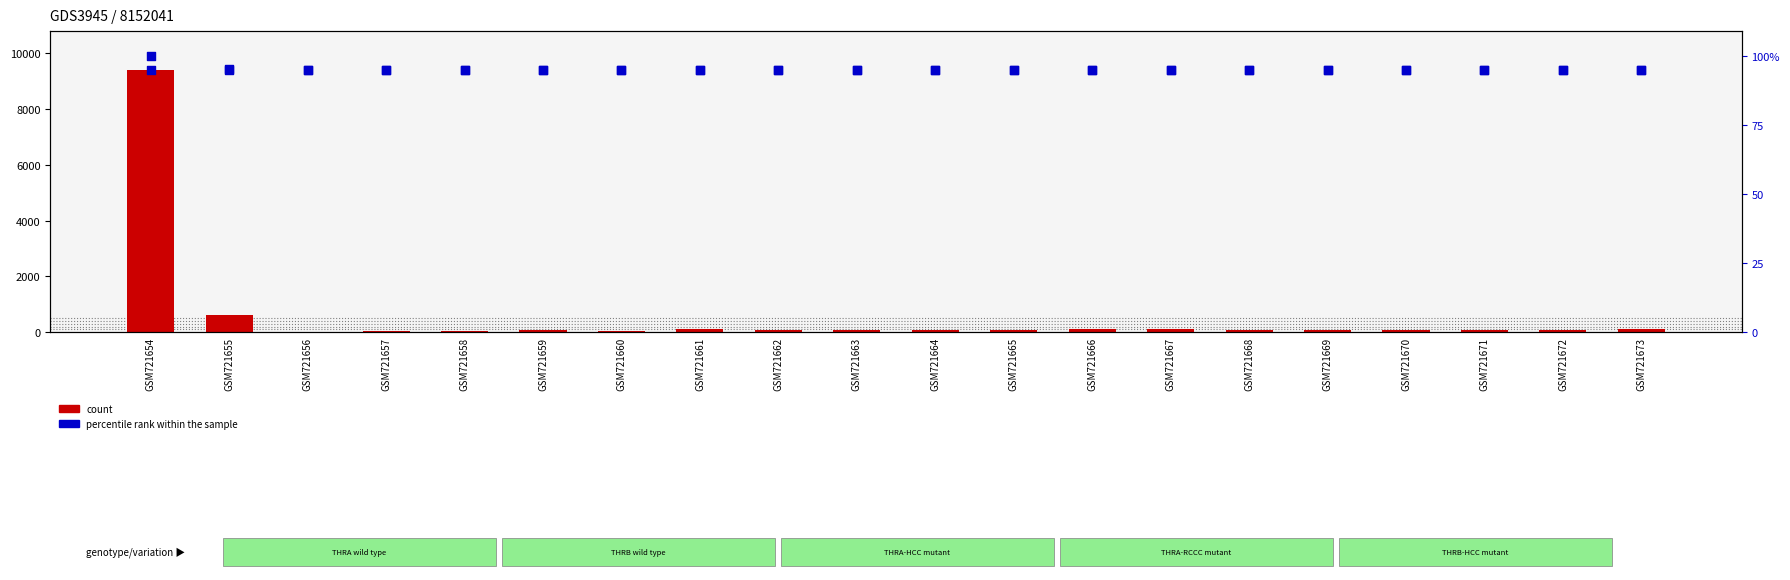

At which category is the sum across all series the highest?

GSM721654